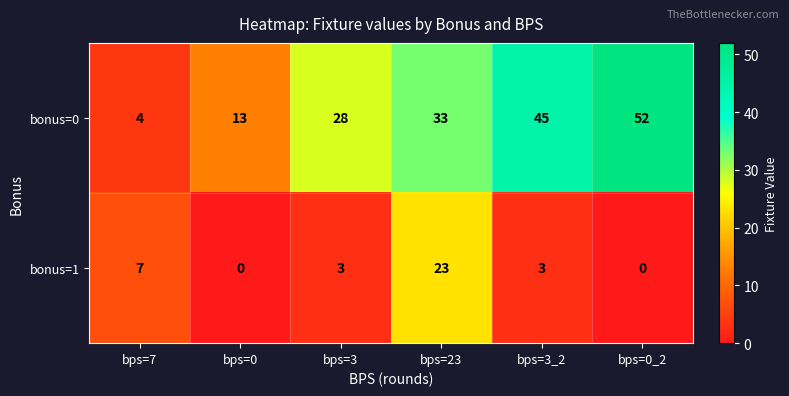

Which series has the largest total across all categories?

bonus=0